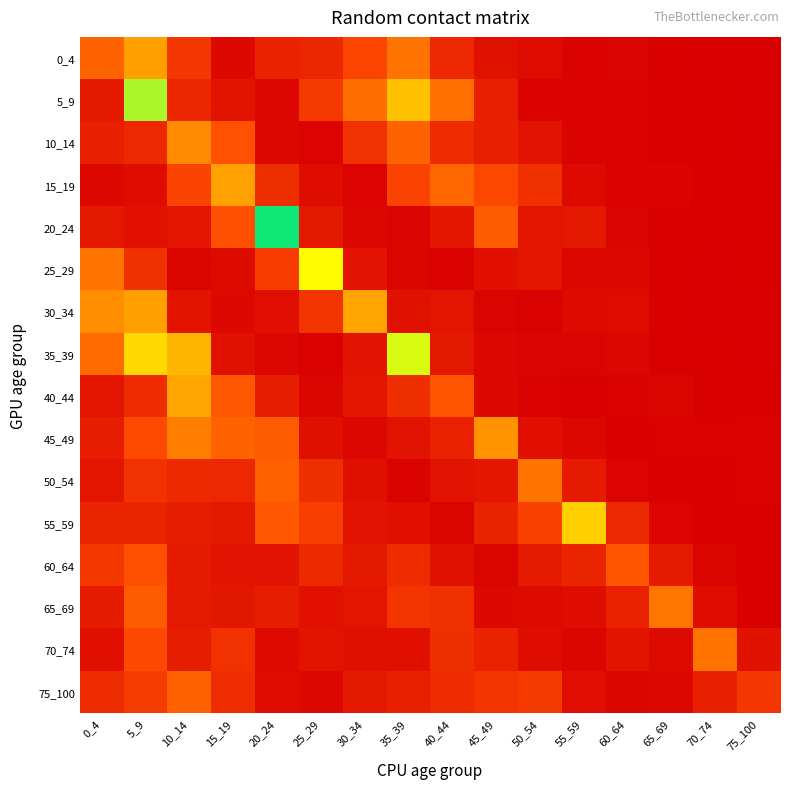

Between 55_59 and 30_34, which is larger?

30_34